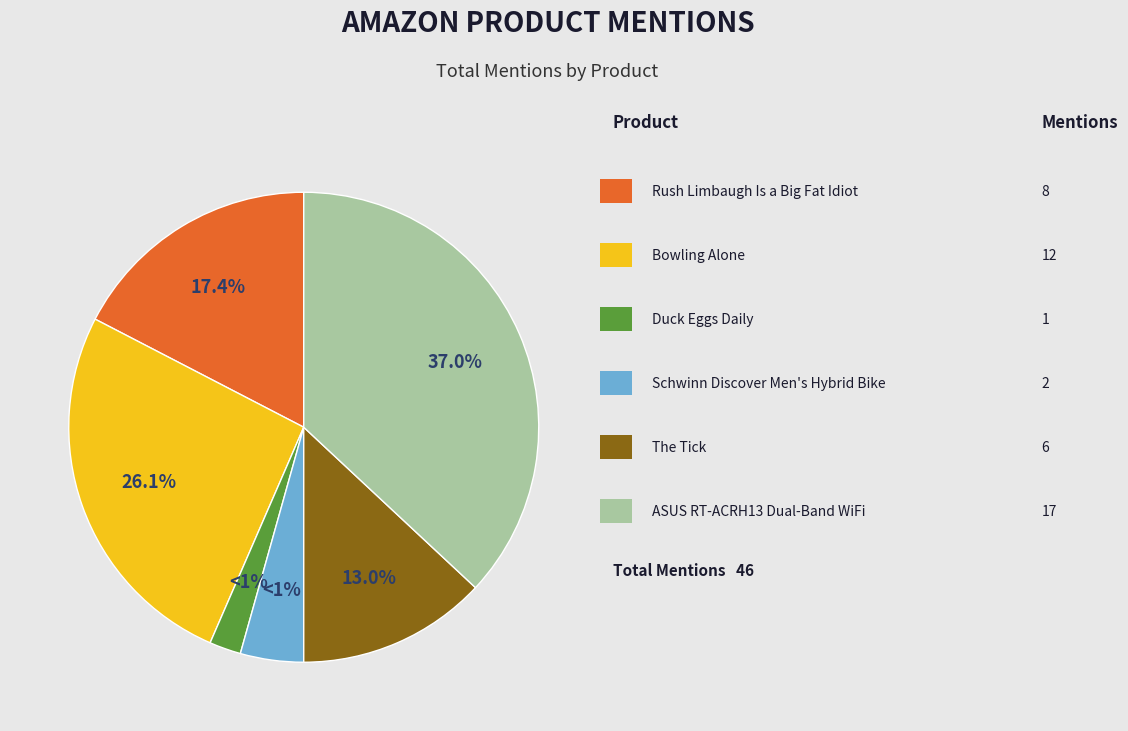

What percentage do The Tick and Duck Eggs Daily together represent?

15.2%